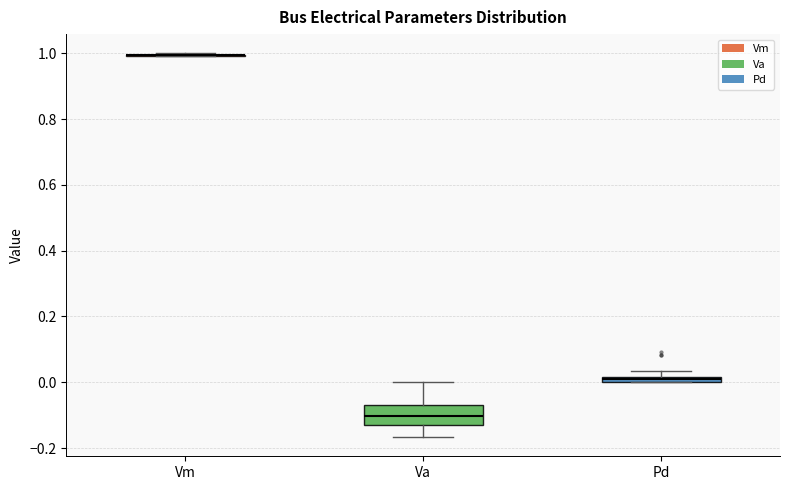

Comparing the boxes themselves (not the whiskers), which one is the tallest?

Va